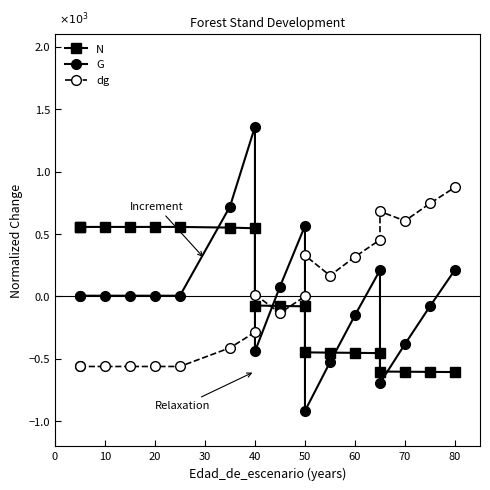

Does the chart display data point markers on the line(s)?

Yes